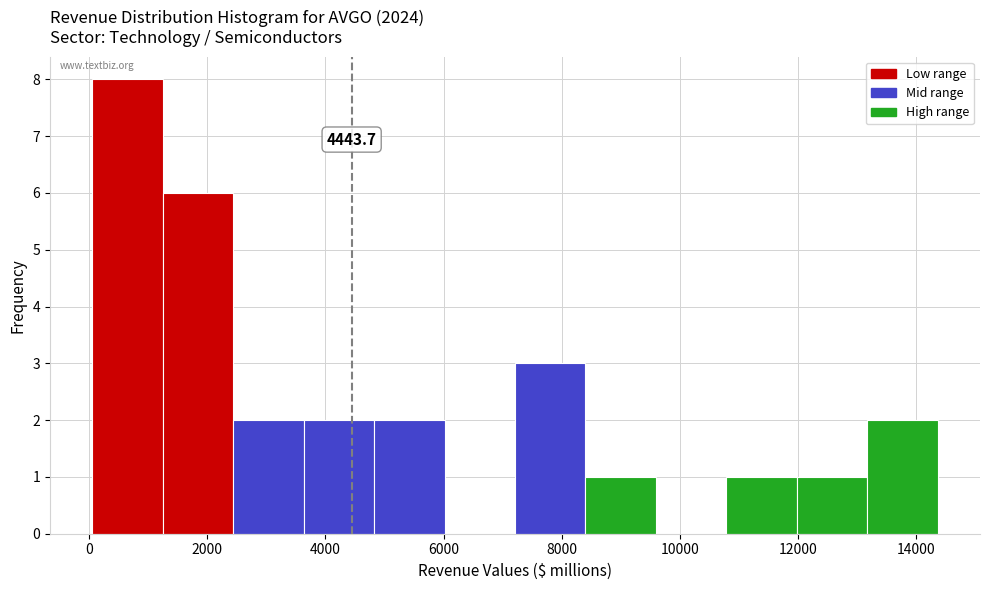

Which range on the x-axis has the tallest bar?

0 to 1200